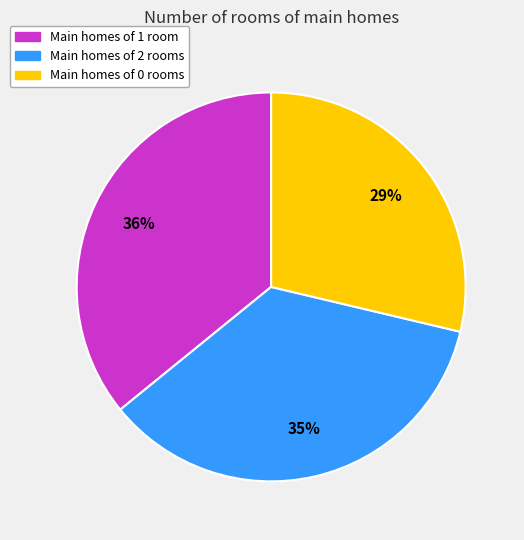

Is there a majority slice in this chart?

No